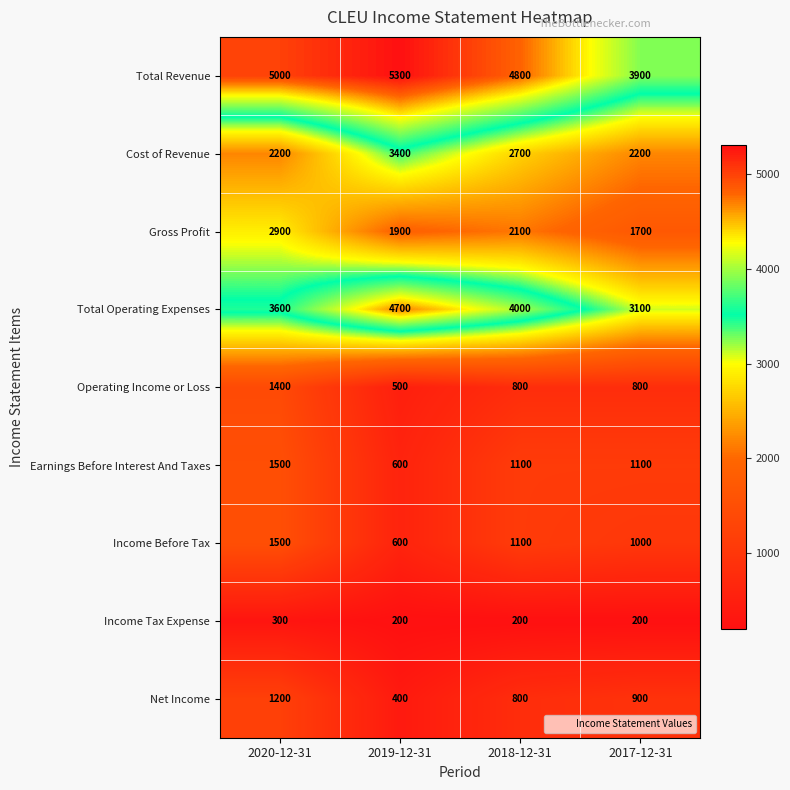

Rank the series at 2017-12-31 from highest to lowest value.

Total Revenue, Total Operating Expenses, Cost of Revenue, Gross Profit, Earnings Before Interest And Taxes, Income Before Tax, Net Income, Operating Income or Loss, Income Tax Expense